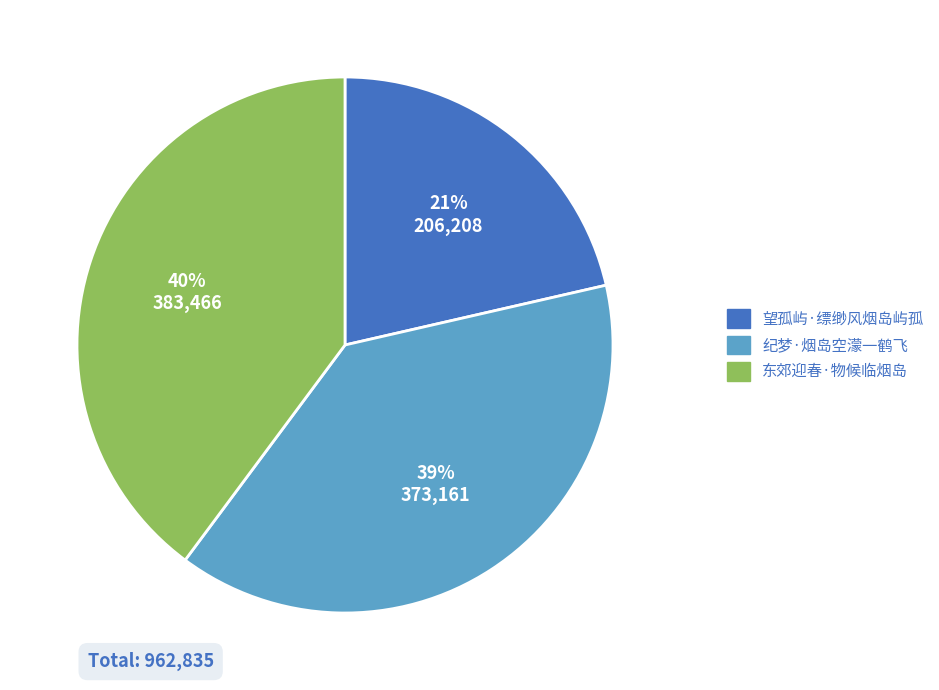

To the nearest percent, what is the average slice percentage?

33%